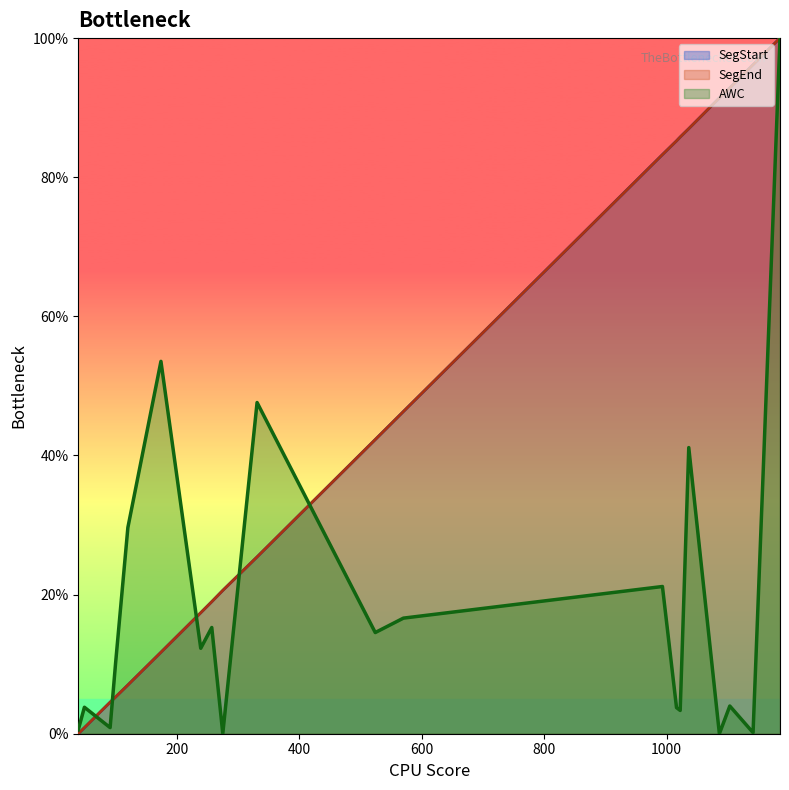

What is the spread (max minus min) of values at 239?

5.1